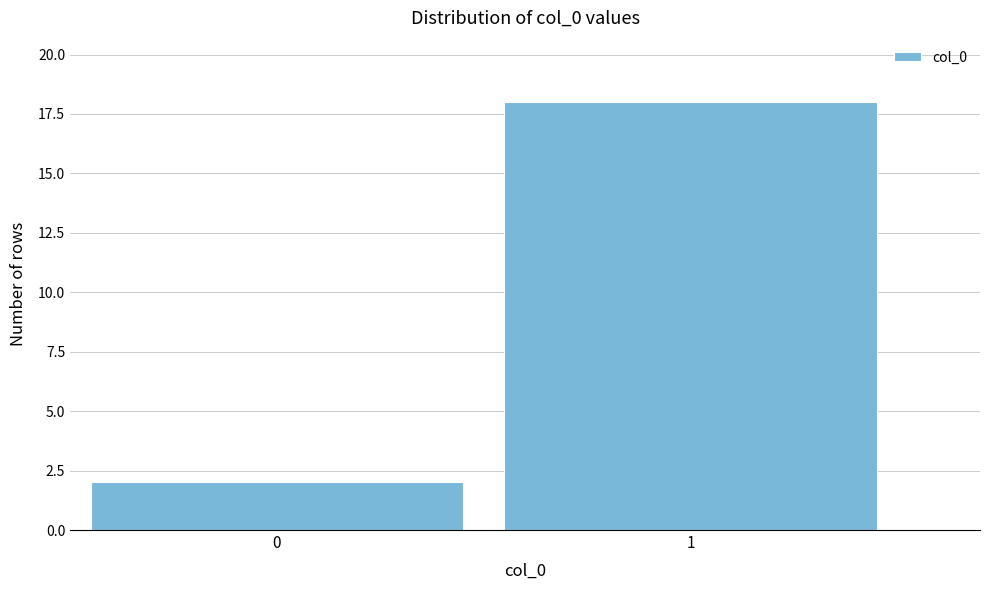

Reading right to left, list all the values displayed in this chart.

18	2